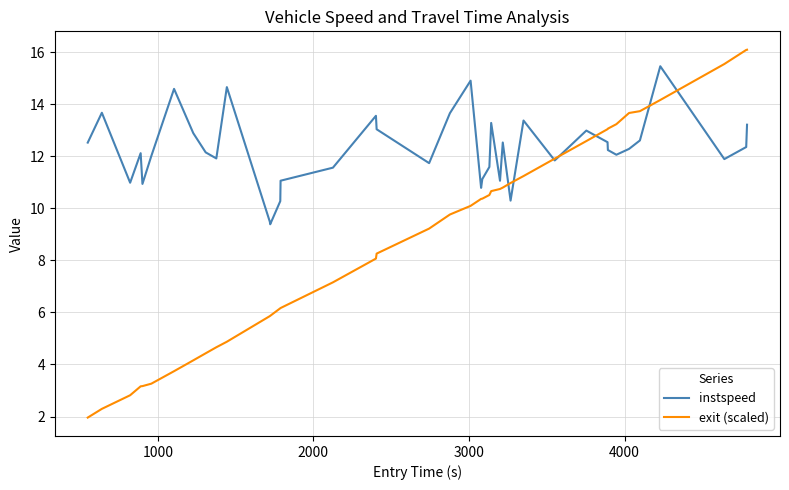

Which series has the largest total across all categories?

instspeed